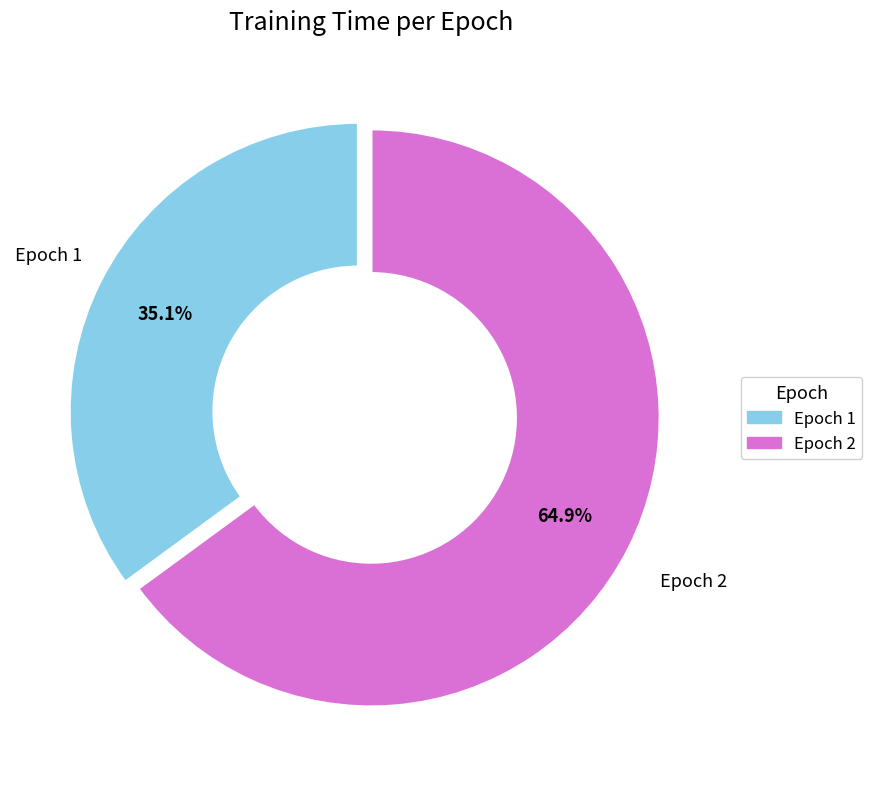

Is there any slice that represents more than half of the pie?

Yes